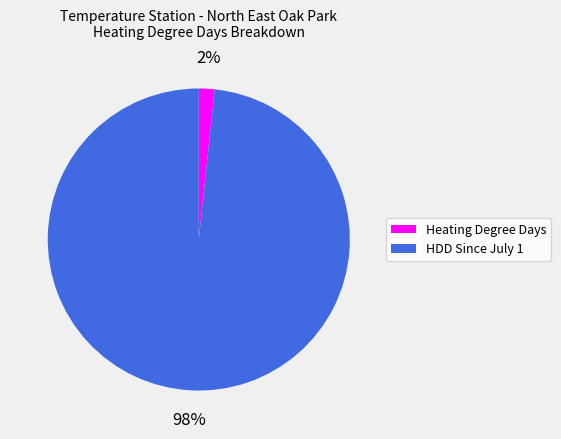

What is the largest slice in the pie chart?

HDD Since July 1